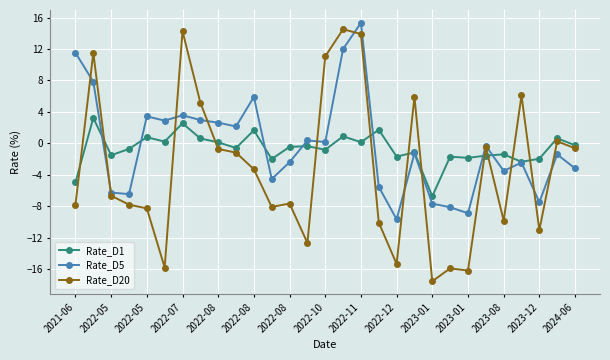

True or false: Rate_D20 has more than 1 interior local peaks.

True